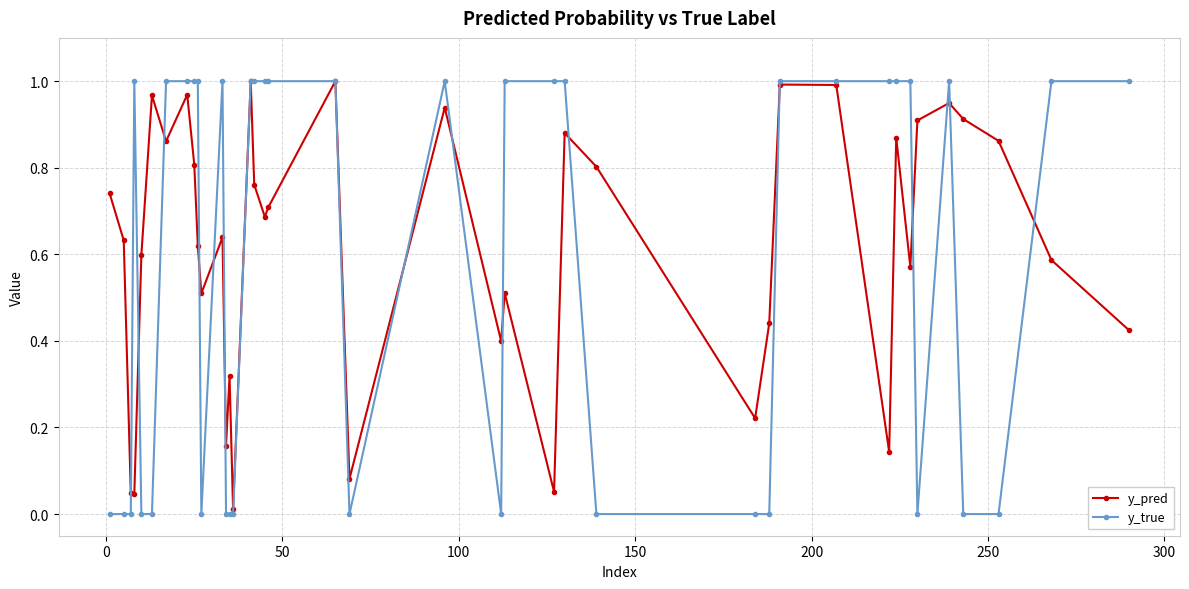

Which series has the largest range (max minus min)?

y_true